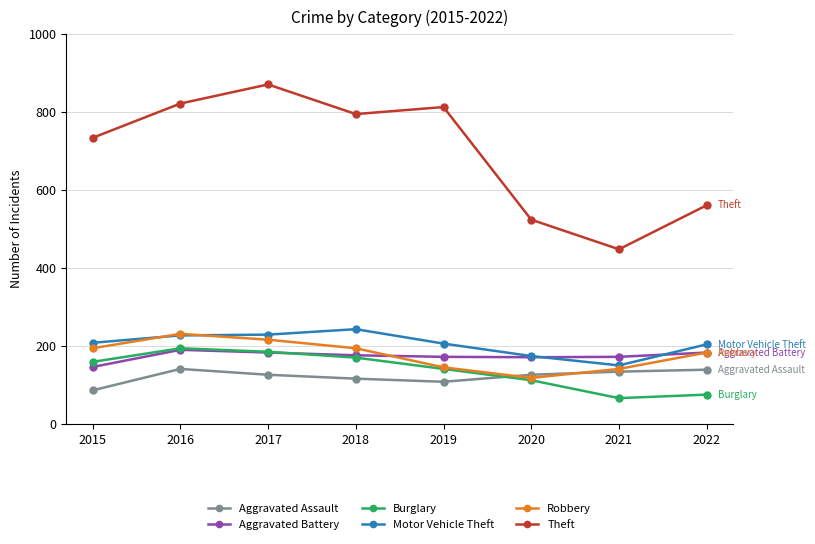

What is the highest value of the Burglary series?

194